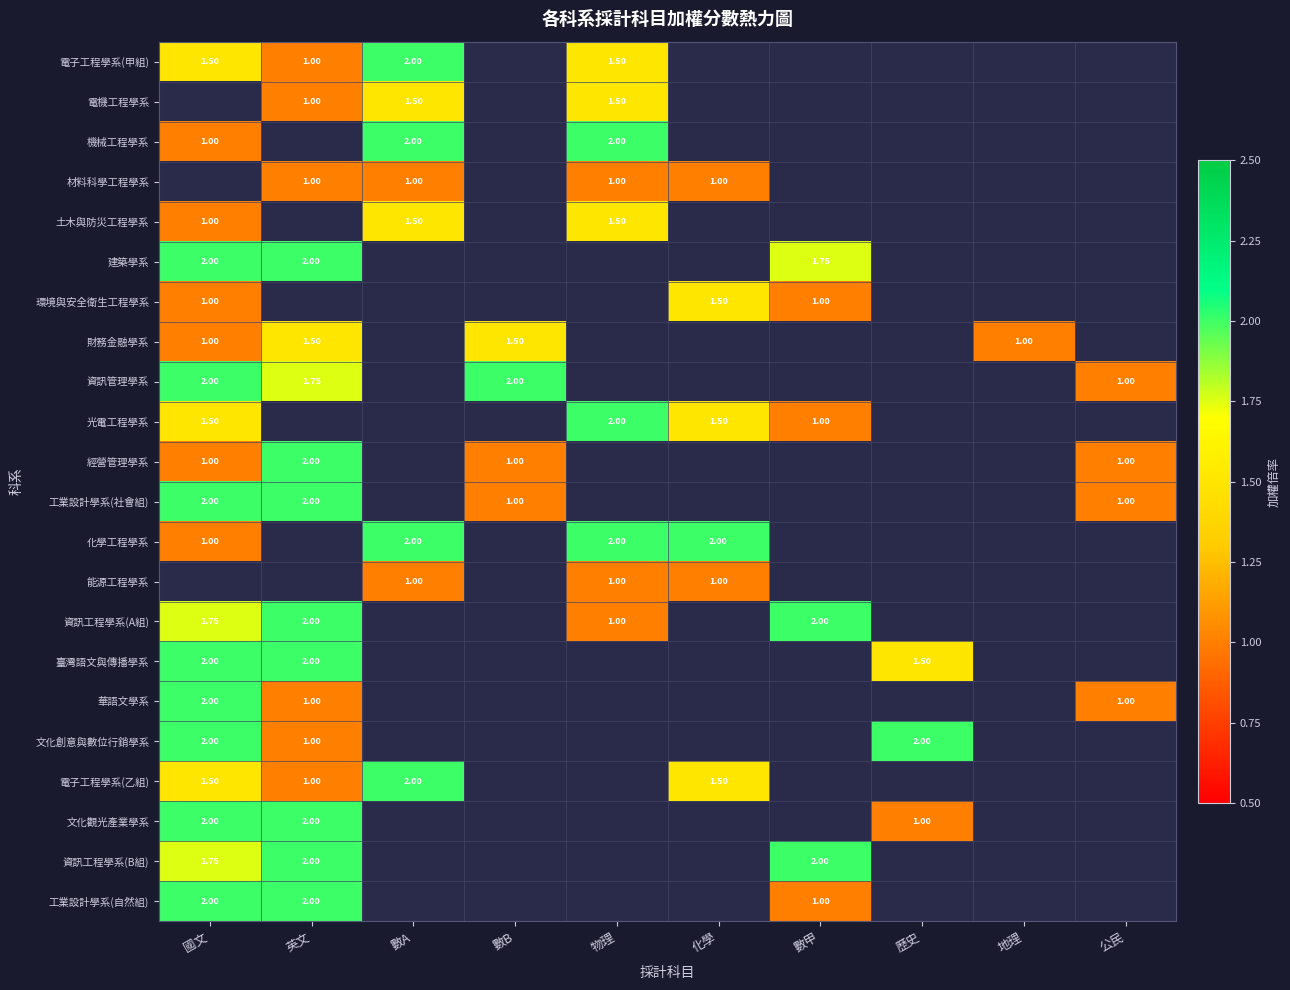

The value of 機械工程學系 at 物理 is 2.0. True or false?

True